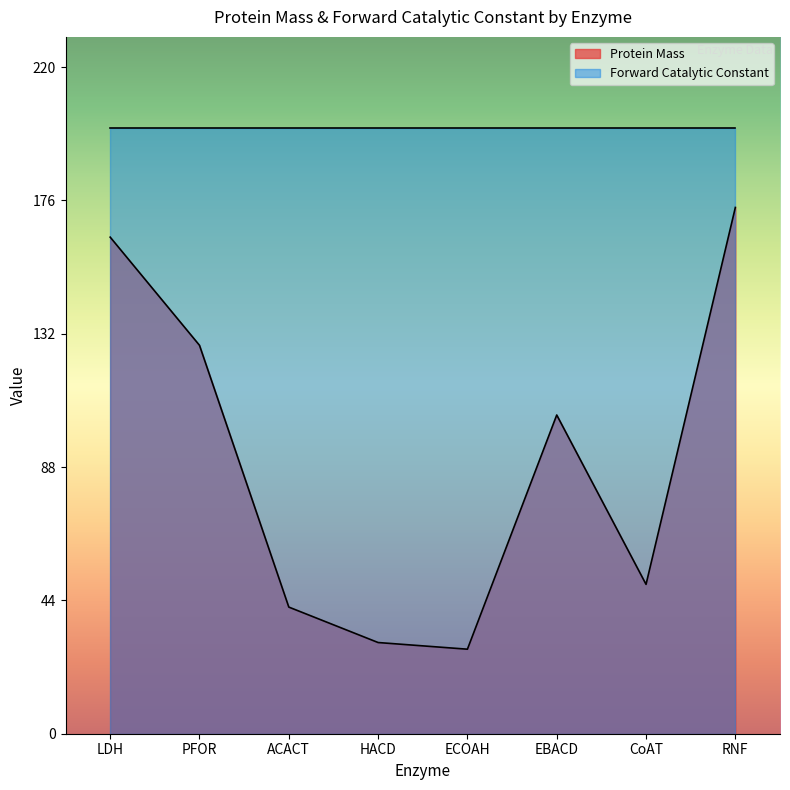

At which category does the data reach its first local peak?

EBACD